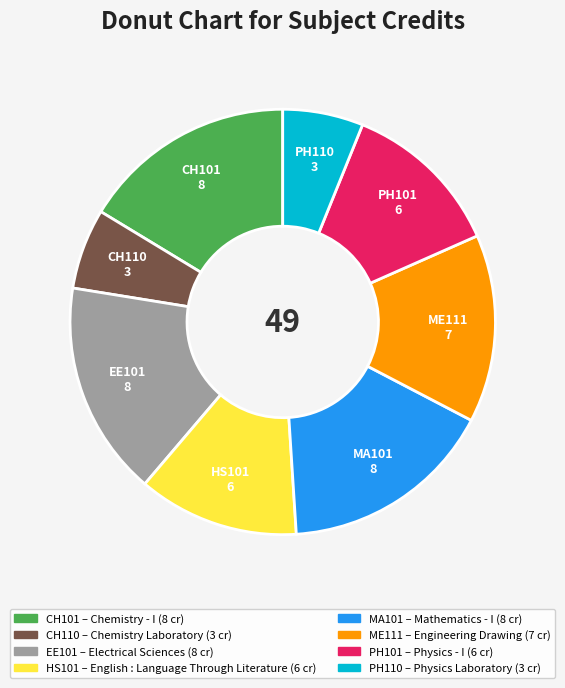

Does any single category account for the majority?

No